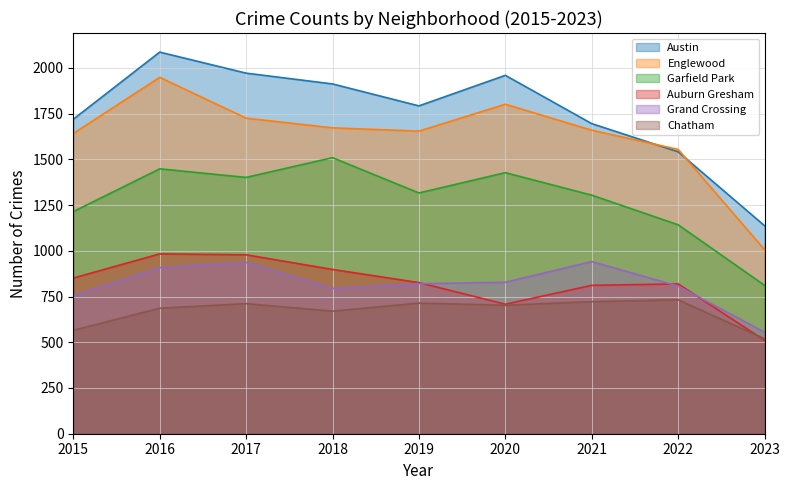

Does the chart have visible grid lines?

Yes